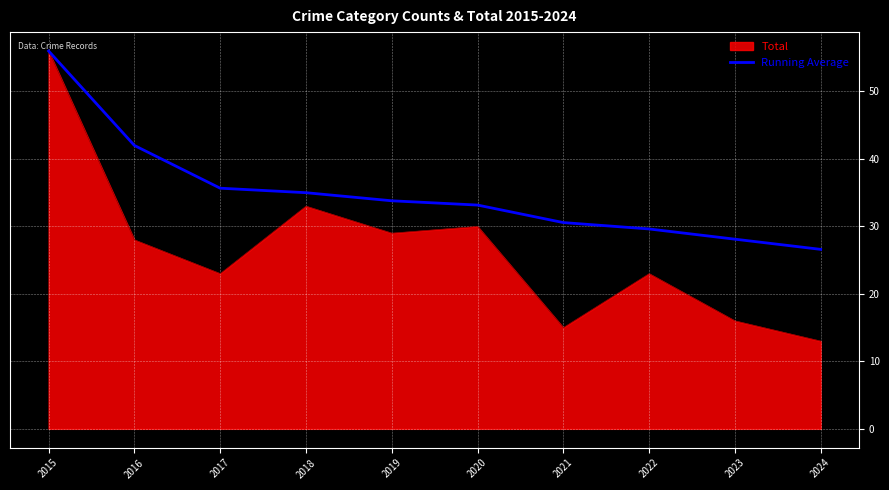

At which category is the sum across all series the highest?

2015